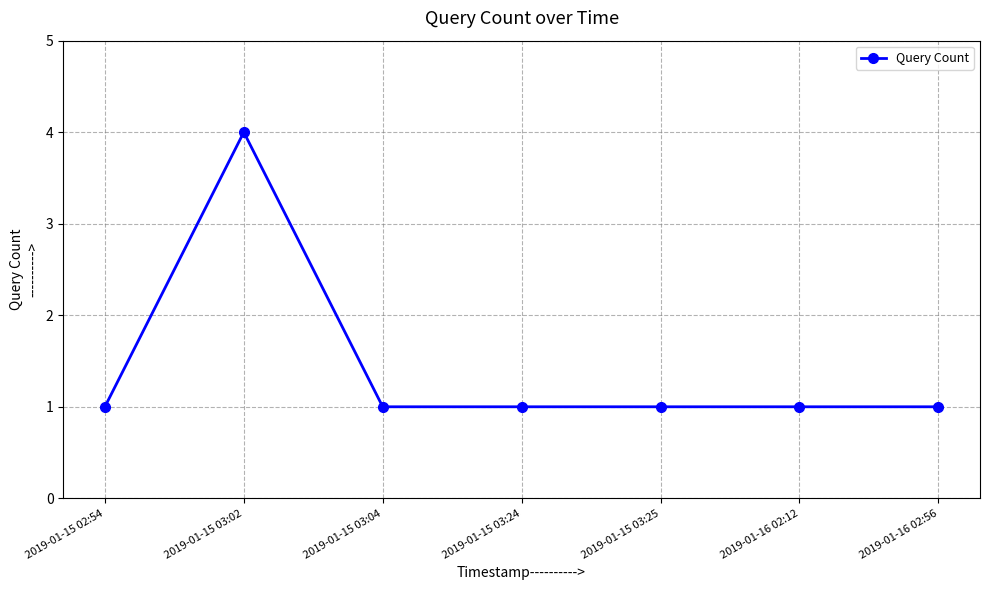

Approximately how many times larger is the value at 2019-01-15 02:54 compared to 2019-01-15 03:24?

1.0